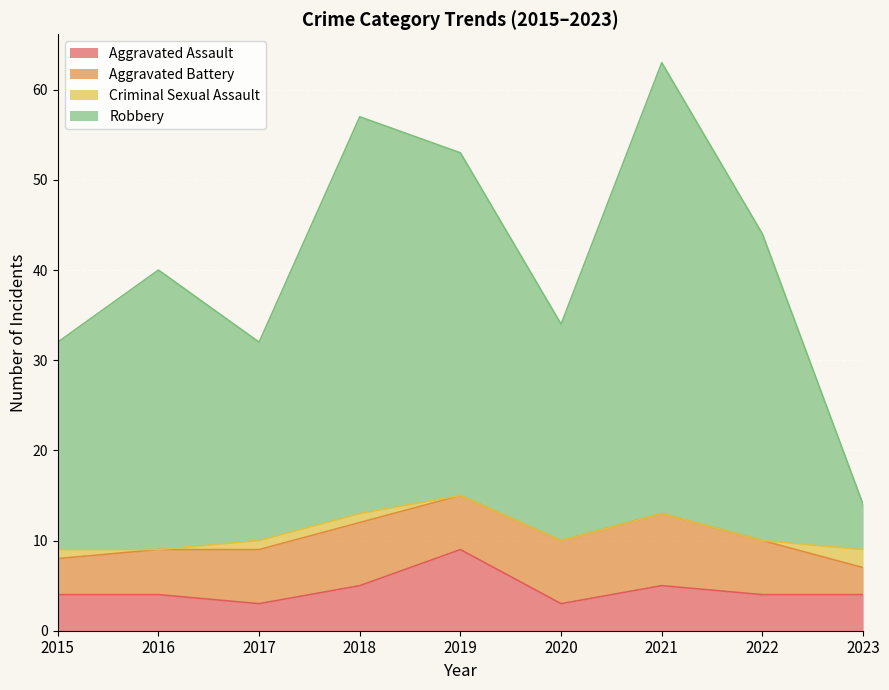

How many lines are shown in the chart?

4